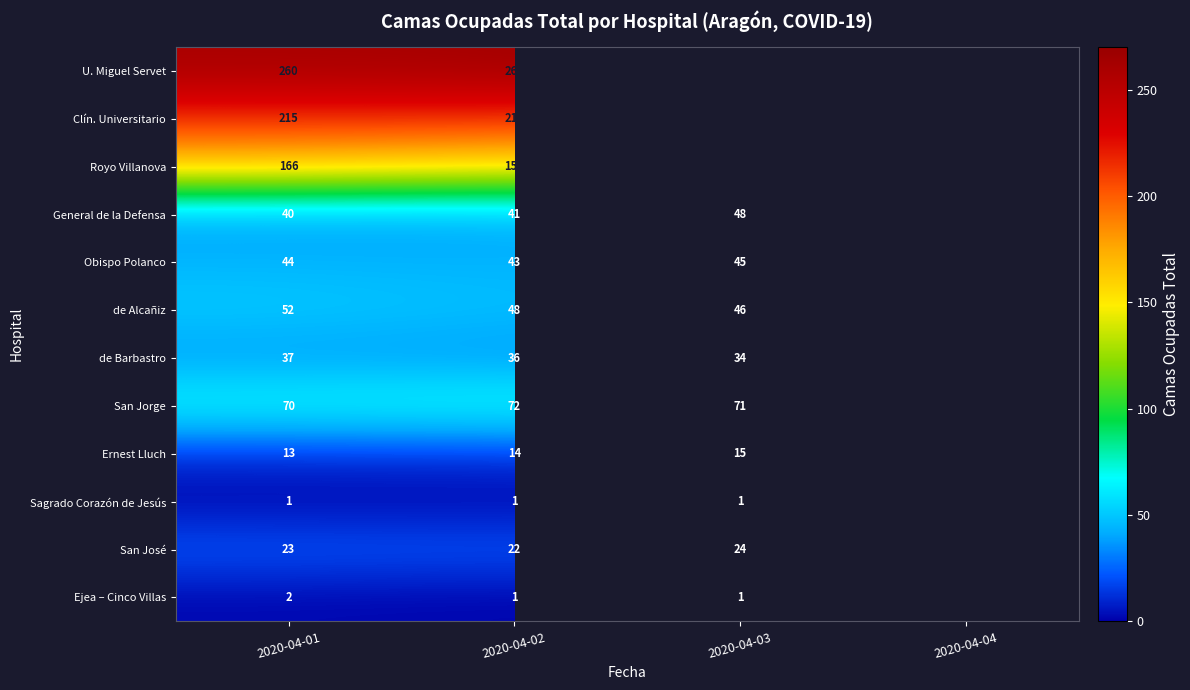

What is the total value across all series at 2020-04-03?

917